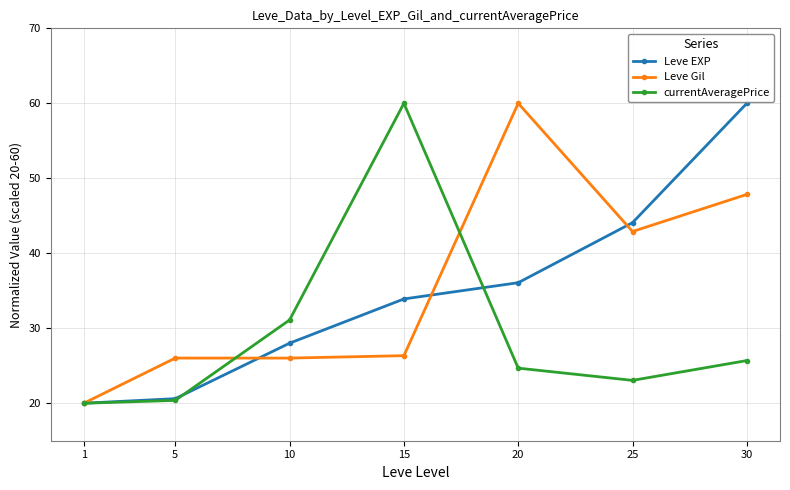

The Leve Gil series shows 47.8 at 30. True or false?

True